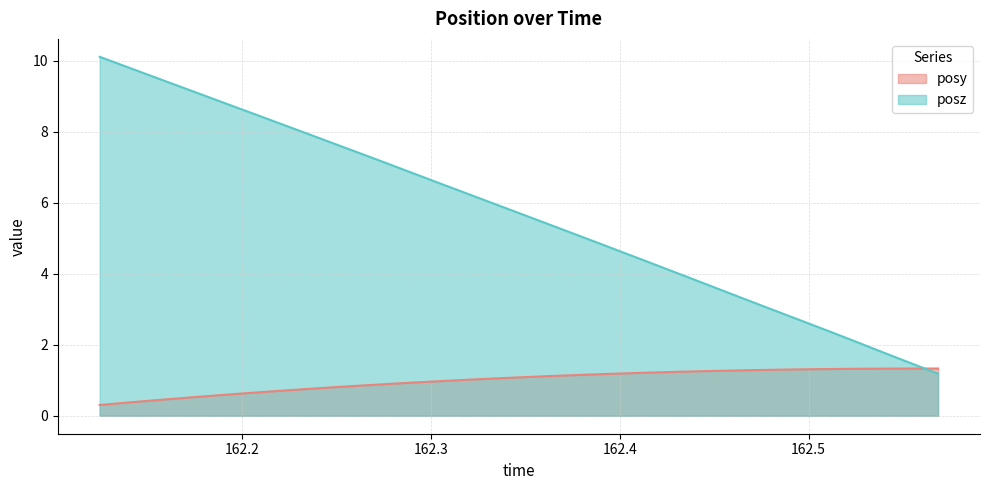

What is the label of the 9th point from the left?

162.2351